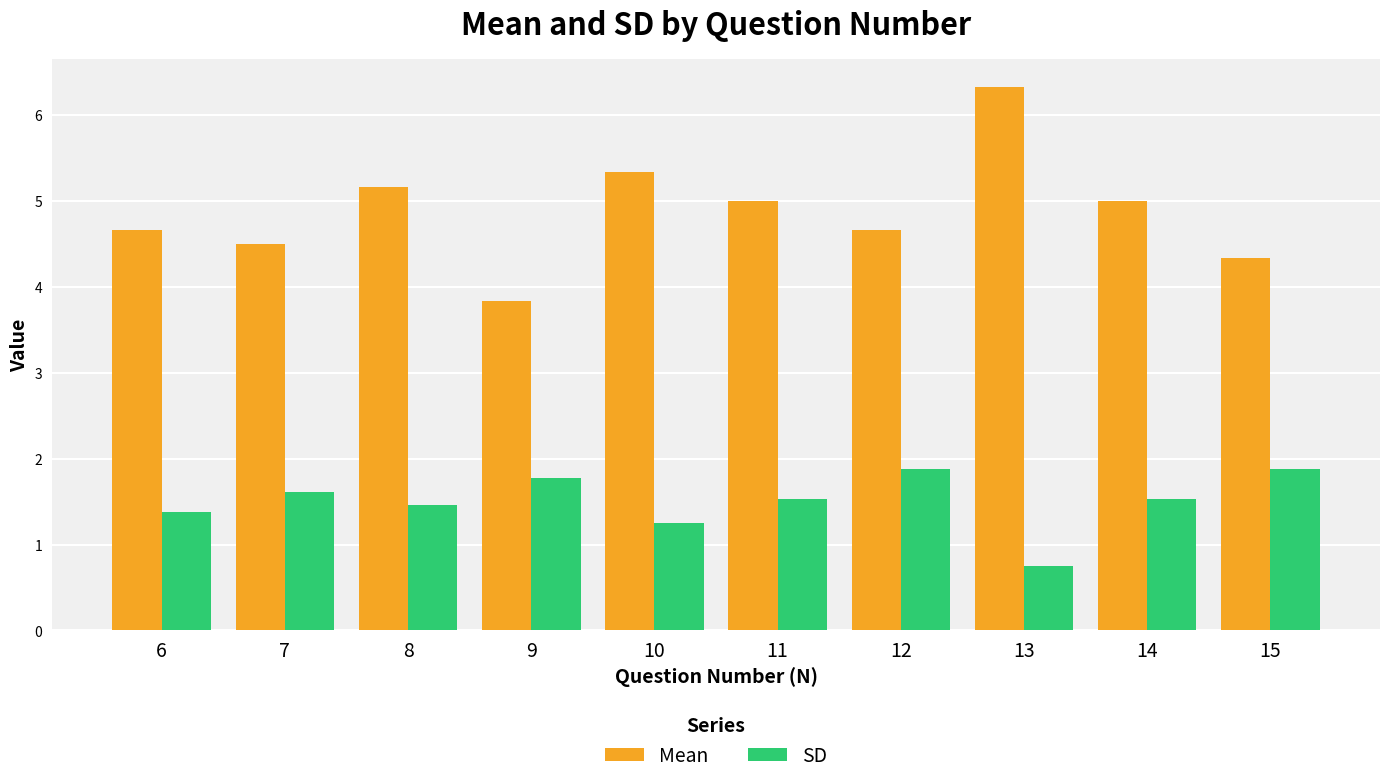

The value of SD at 8 is 1.5. True or false?

True